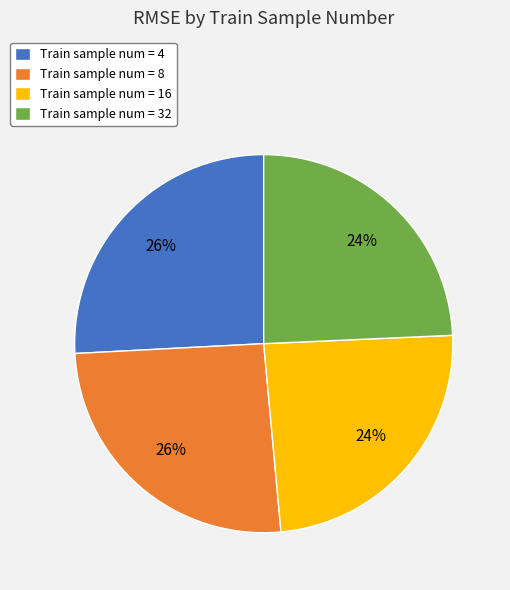

Is there a majority slice in this chart?

No